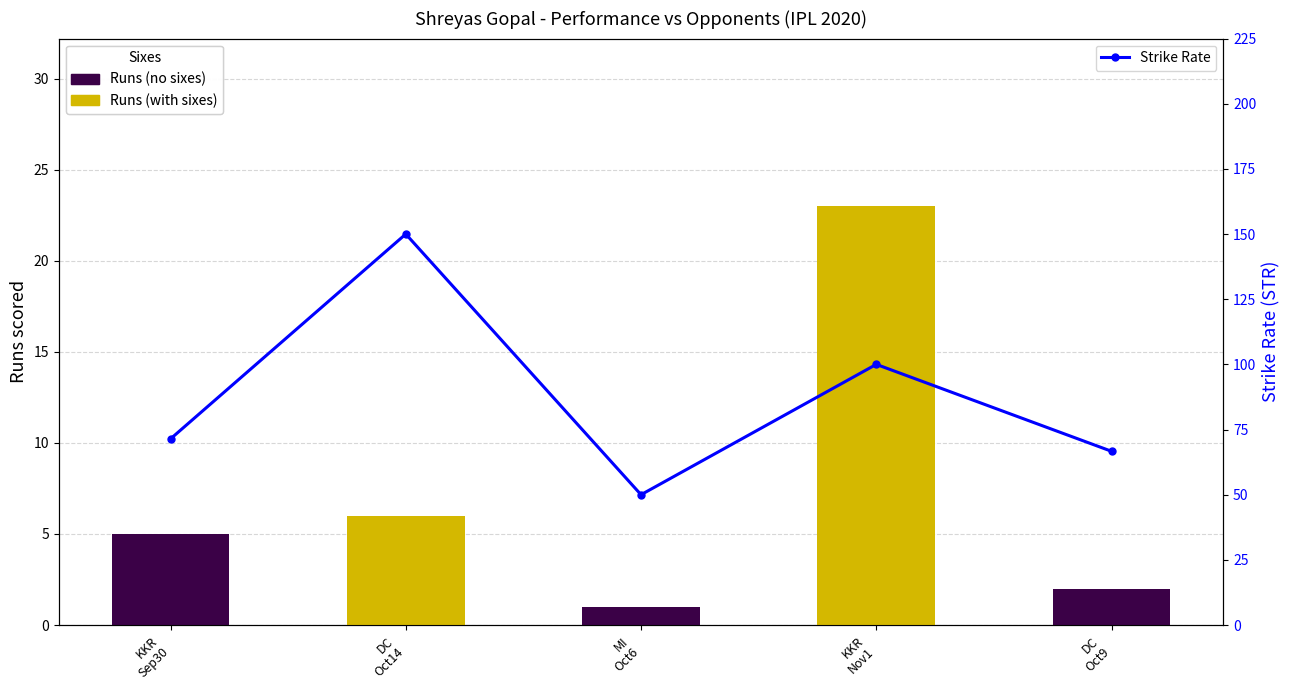

How many categories are shown in the chart?

5